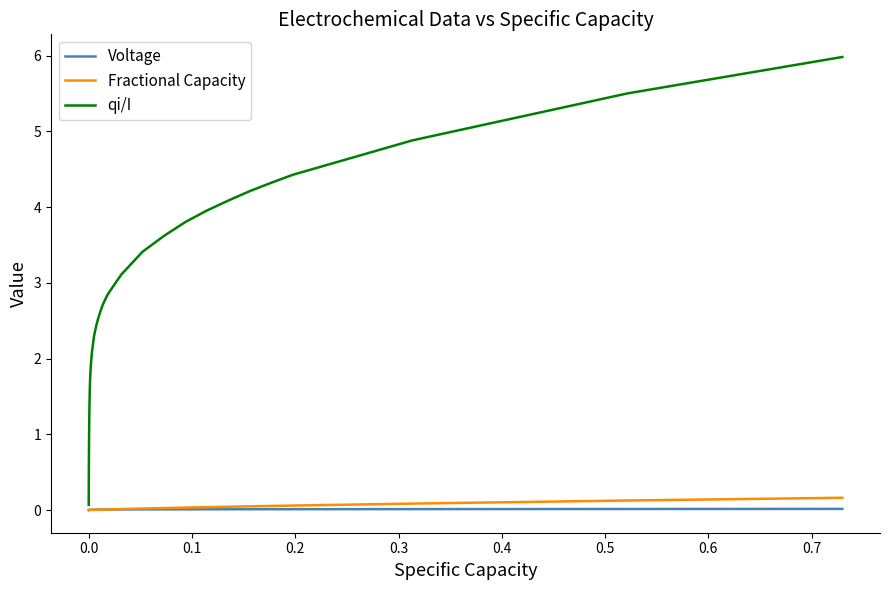

What are all the series names shown in the legend?

Voltage, Fractional Capacity, qi/I